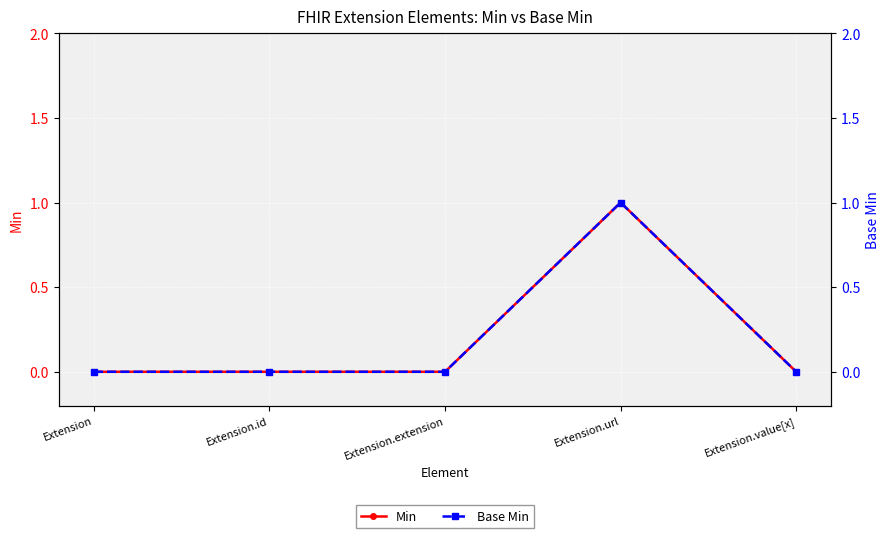

What is the sum of the Base Min values at Extension and Extension.url?

1